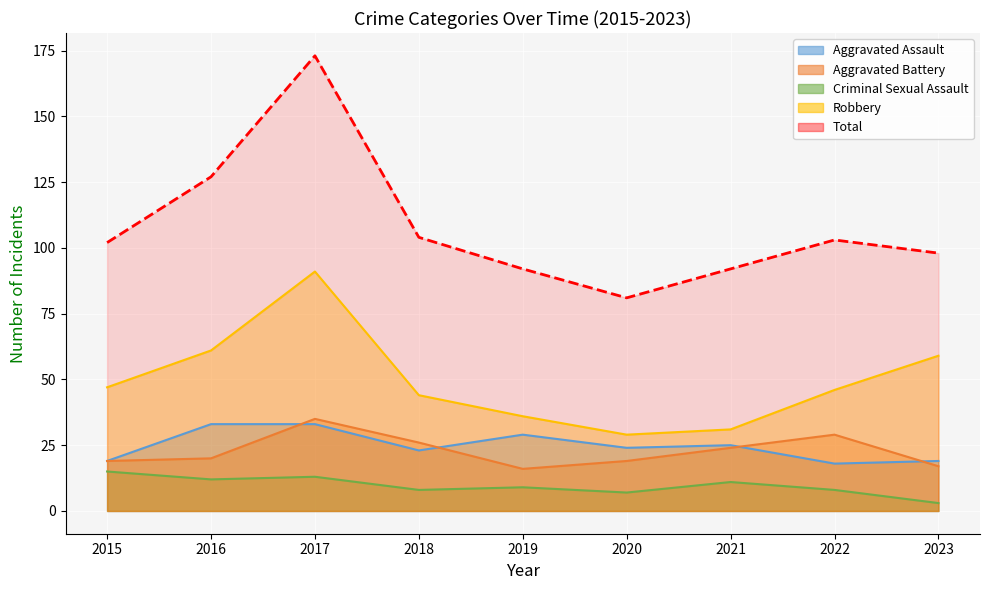

In Aggravated Battery, how many points are lower than both neighbors (excluding endpoints)?

1